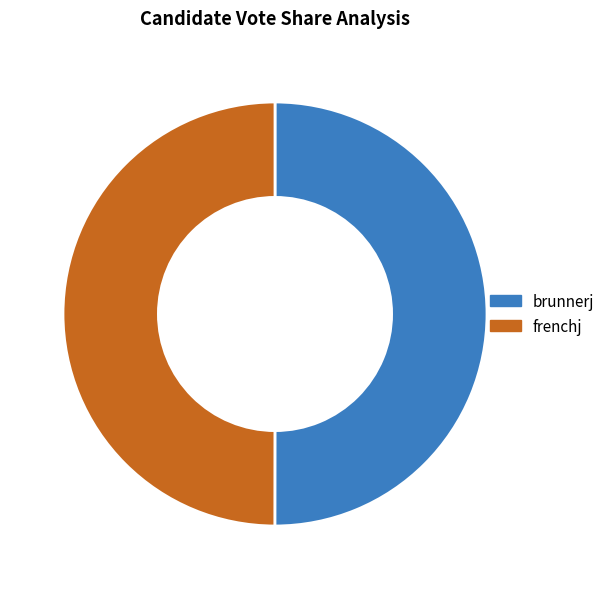

What percentage is NOT represented by brunnerj?

50.0%